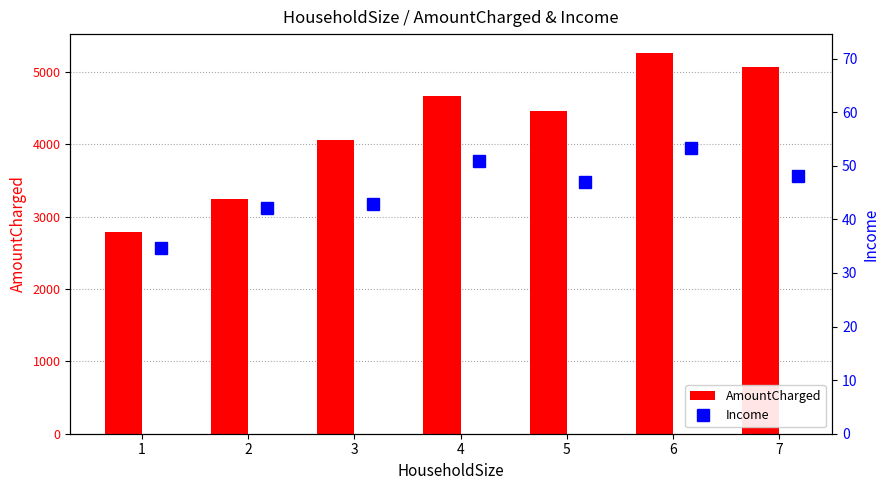

What is the sum of all AmountCharged values?

29535.4